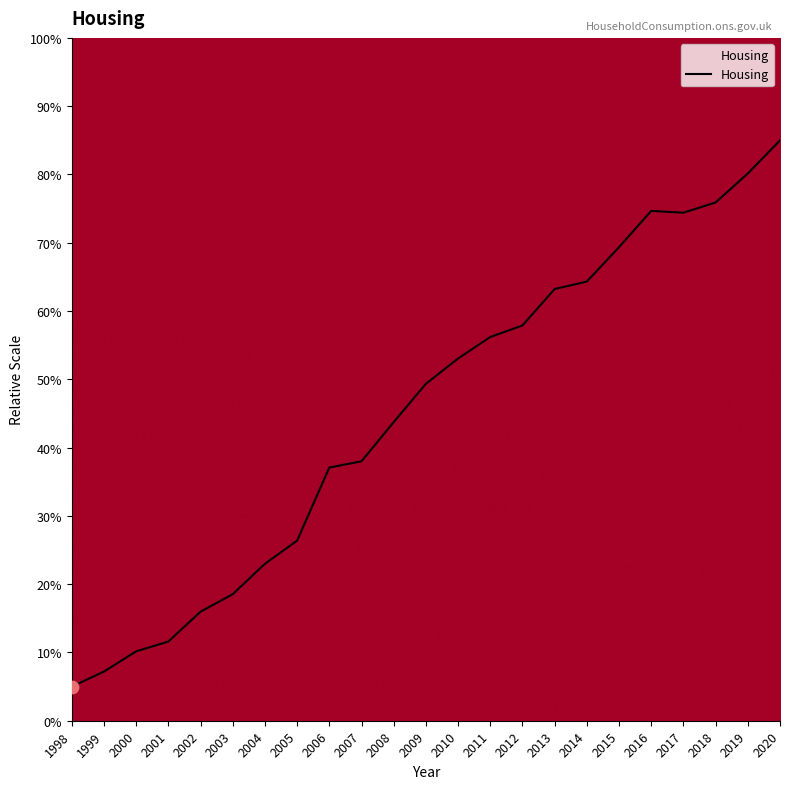

What is the change in value from 2007 to 2009?

+11.3